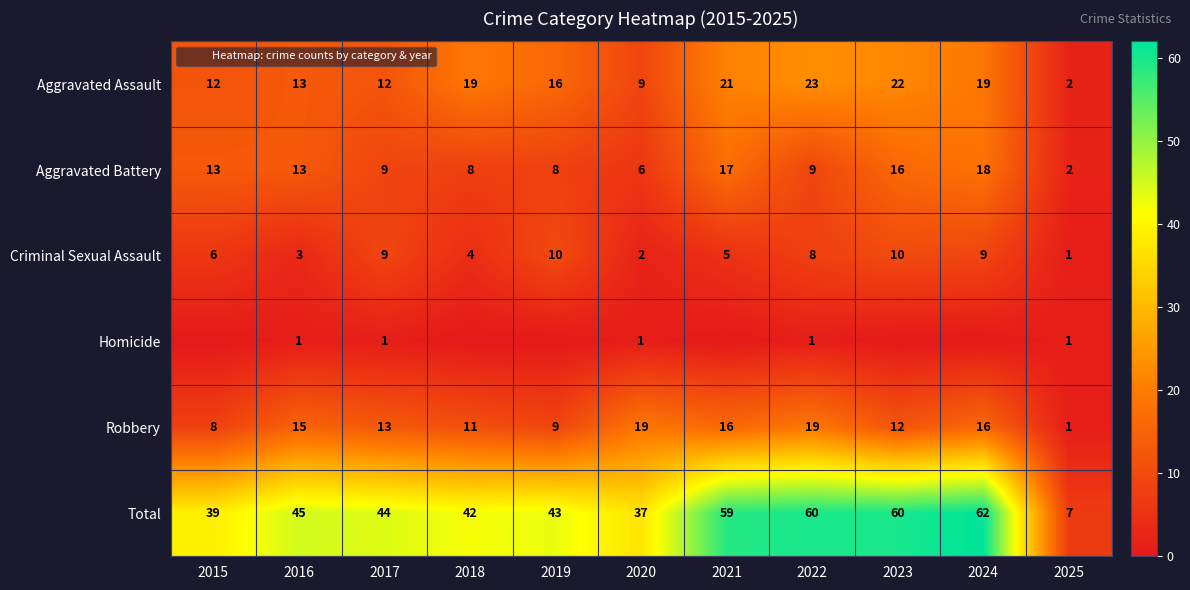

At which label does Total first exceed 44?

2016